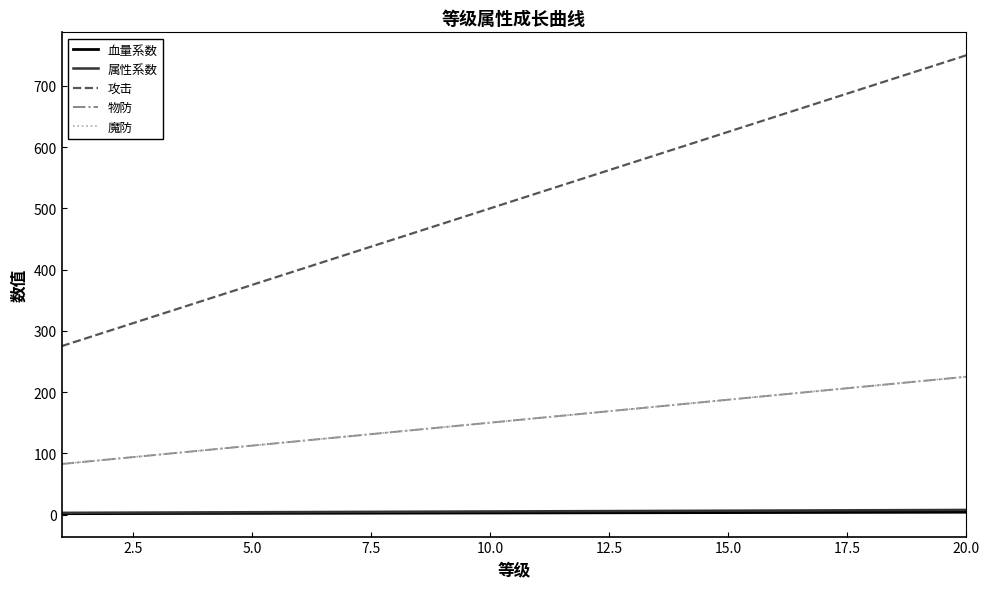

Is this an area chart (filled region under the line)?

No